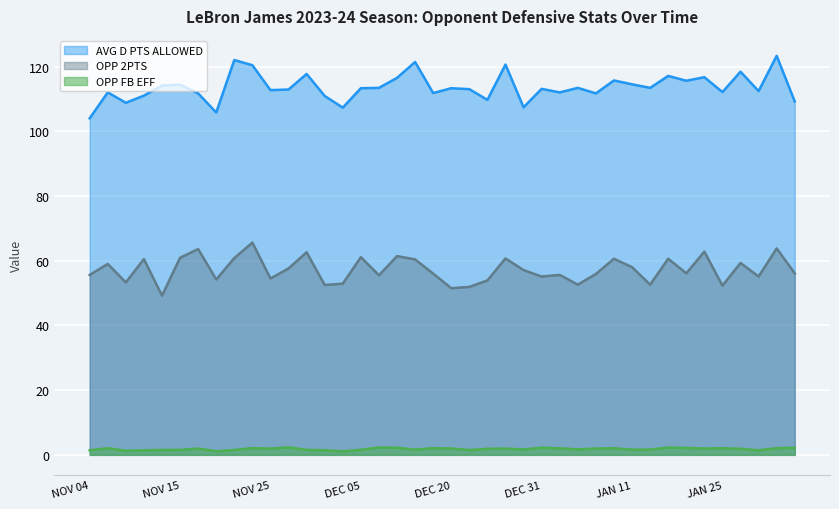

At which category does OPP 2PTS reach its first local valley?

NOV 08